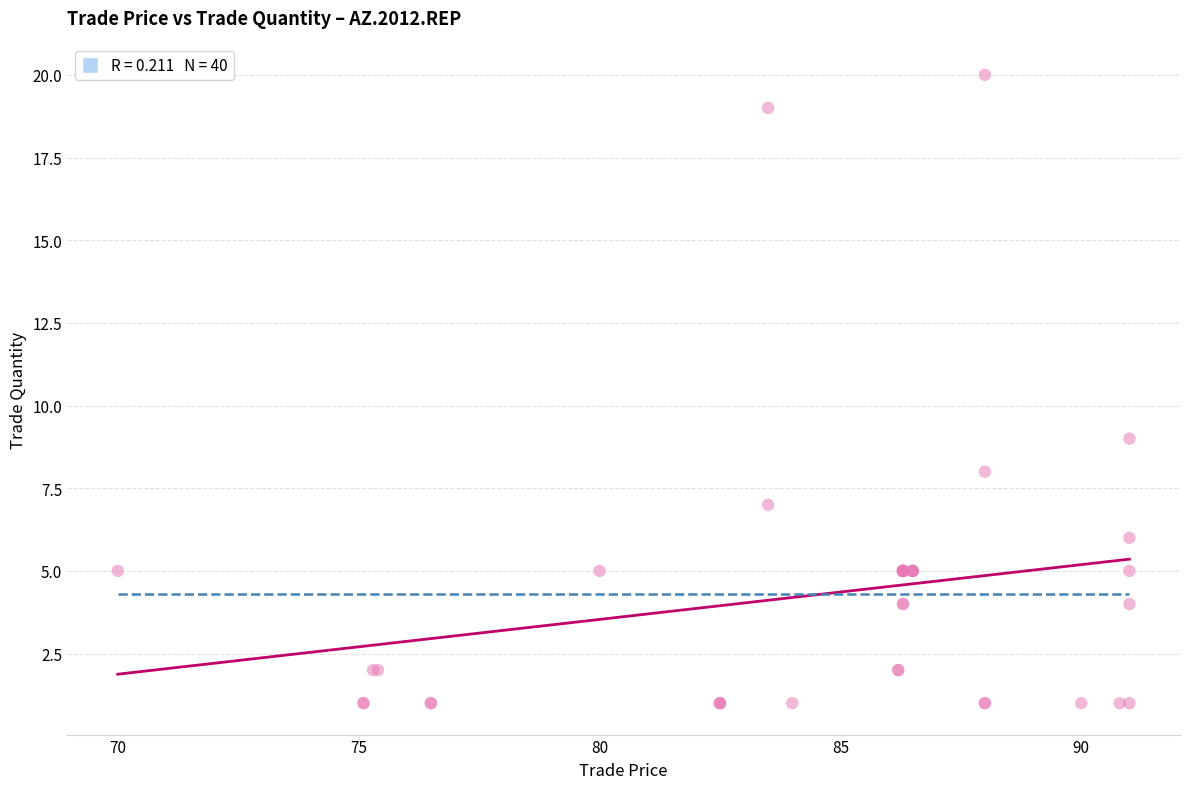

What Y value in the scatter plot is closest to 10?

9